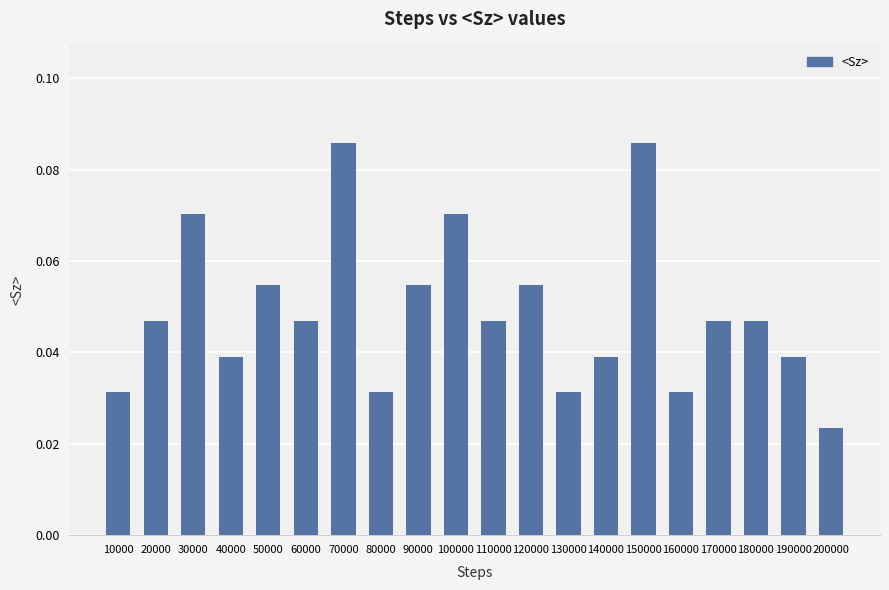

Count the values in the range 0 to 1.

20